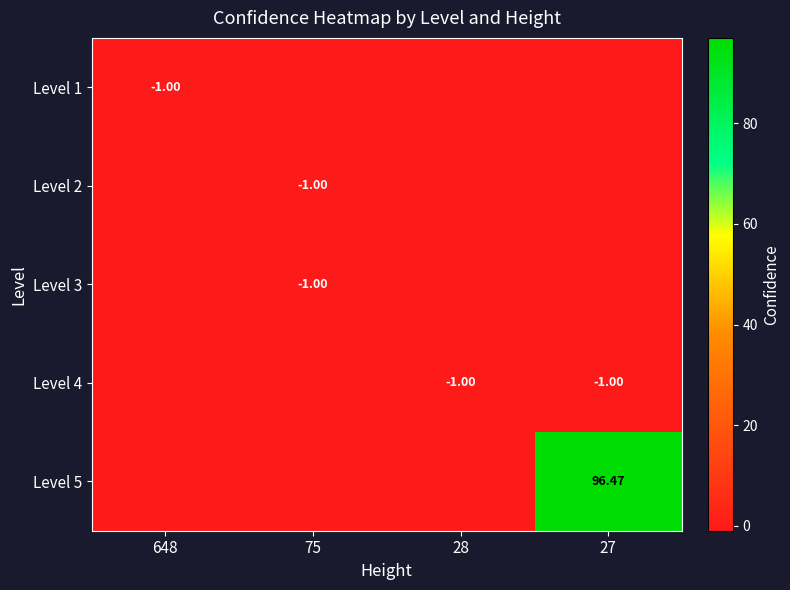

What is the sum of all Level 3 values?

-4.0